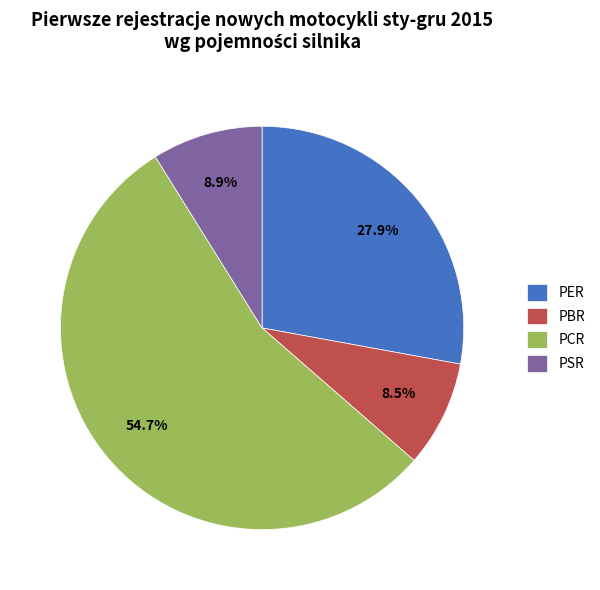

Does any single category account for the majority?

Yes